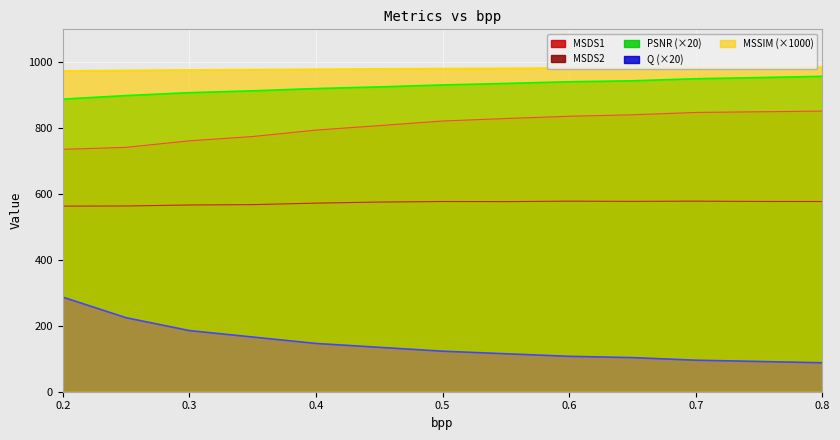

Which series changed the most between 0.3 and 0.35?

Q